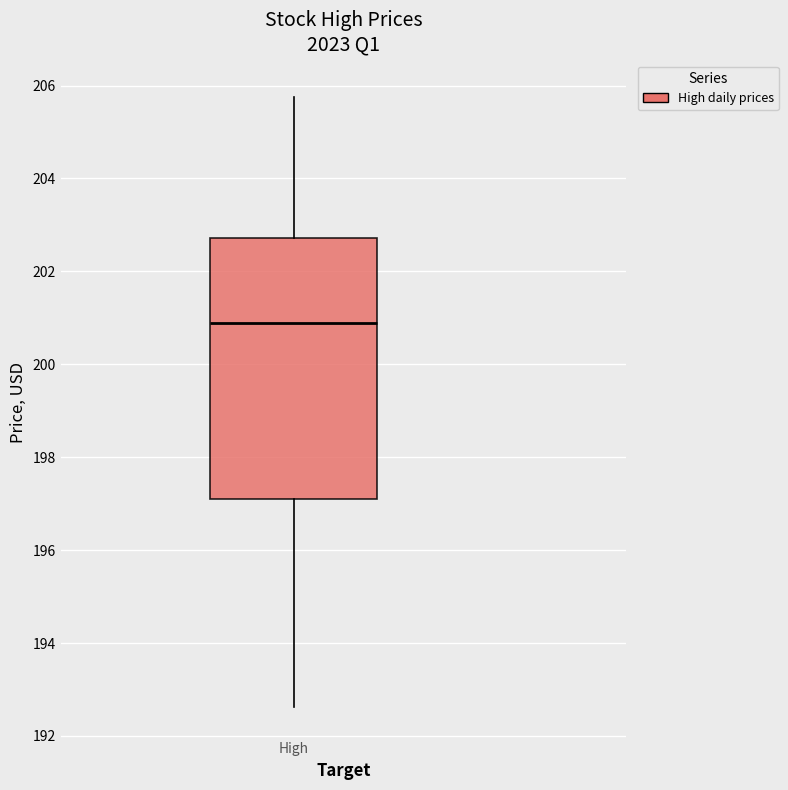

Where does the upper whisker of the box for High end on the y-axis? The values are not printed on the chart, so give them approximately, as read against the axis.

205.8